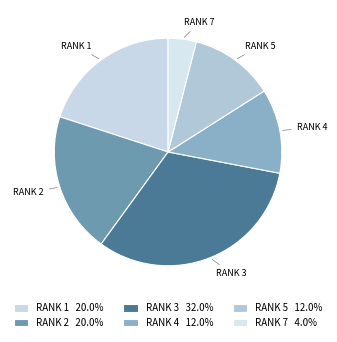

Combined, do RANK 1 and RANK 3 account for over 50%?

Yes